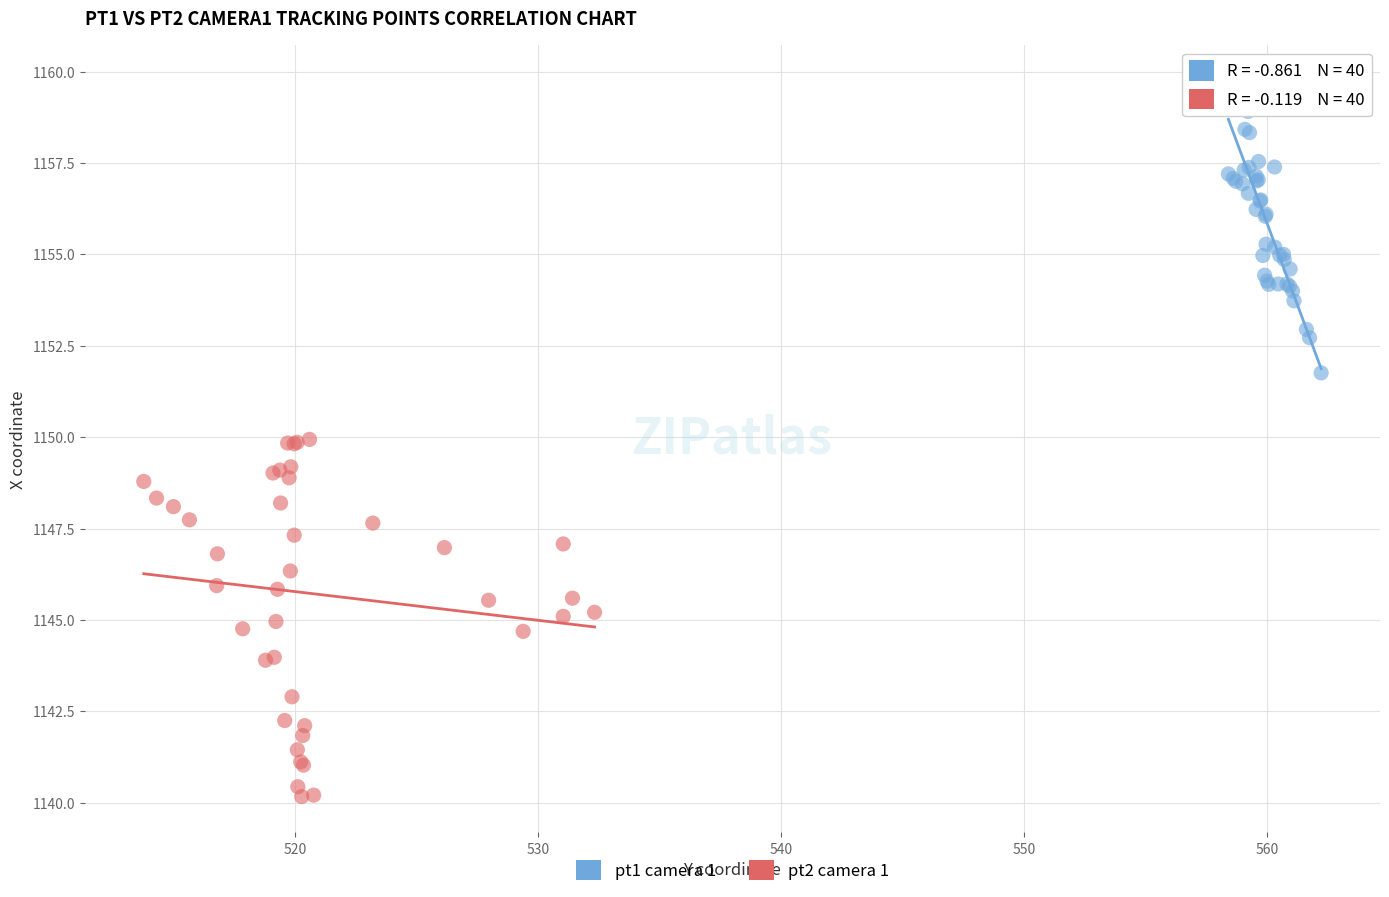

Which series contains the highest Y value?

pt1 camera 1